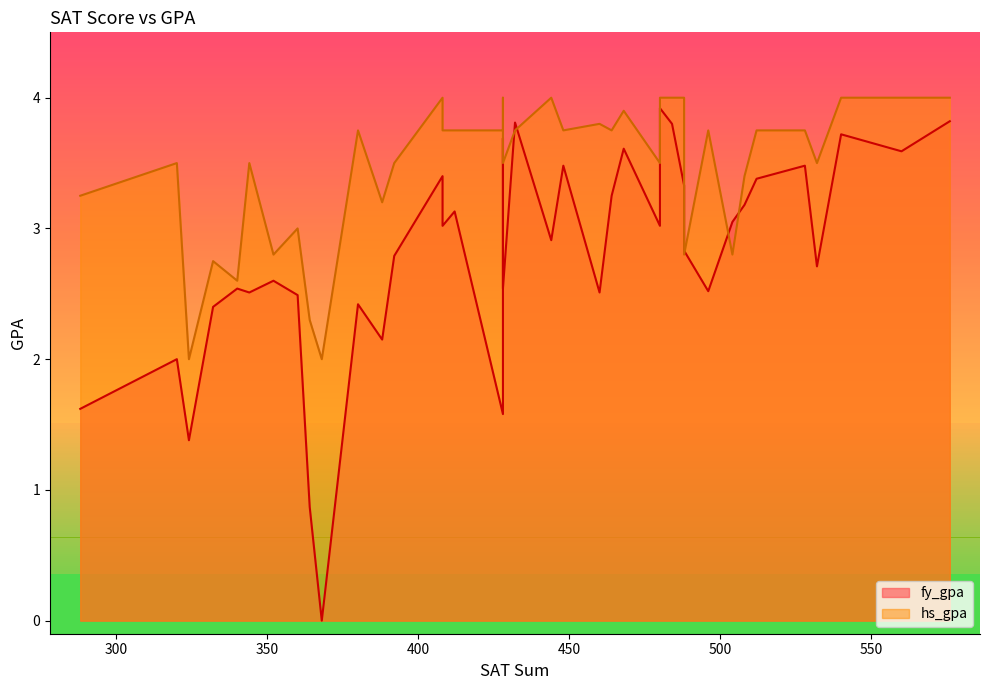

What is the difference between the highest and lowest values at 31?

0.3